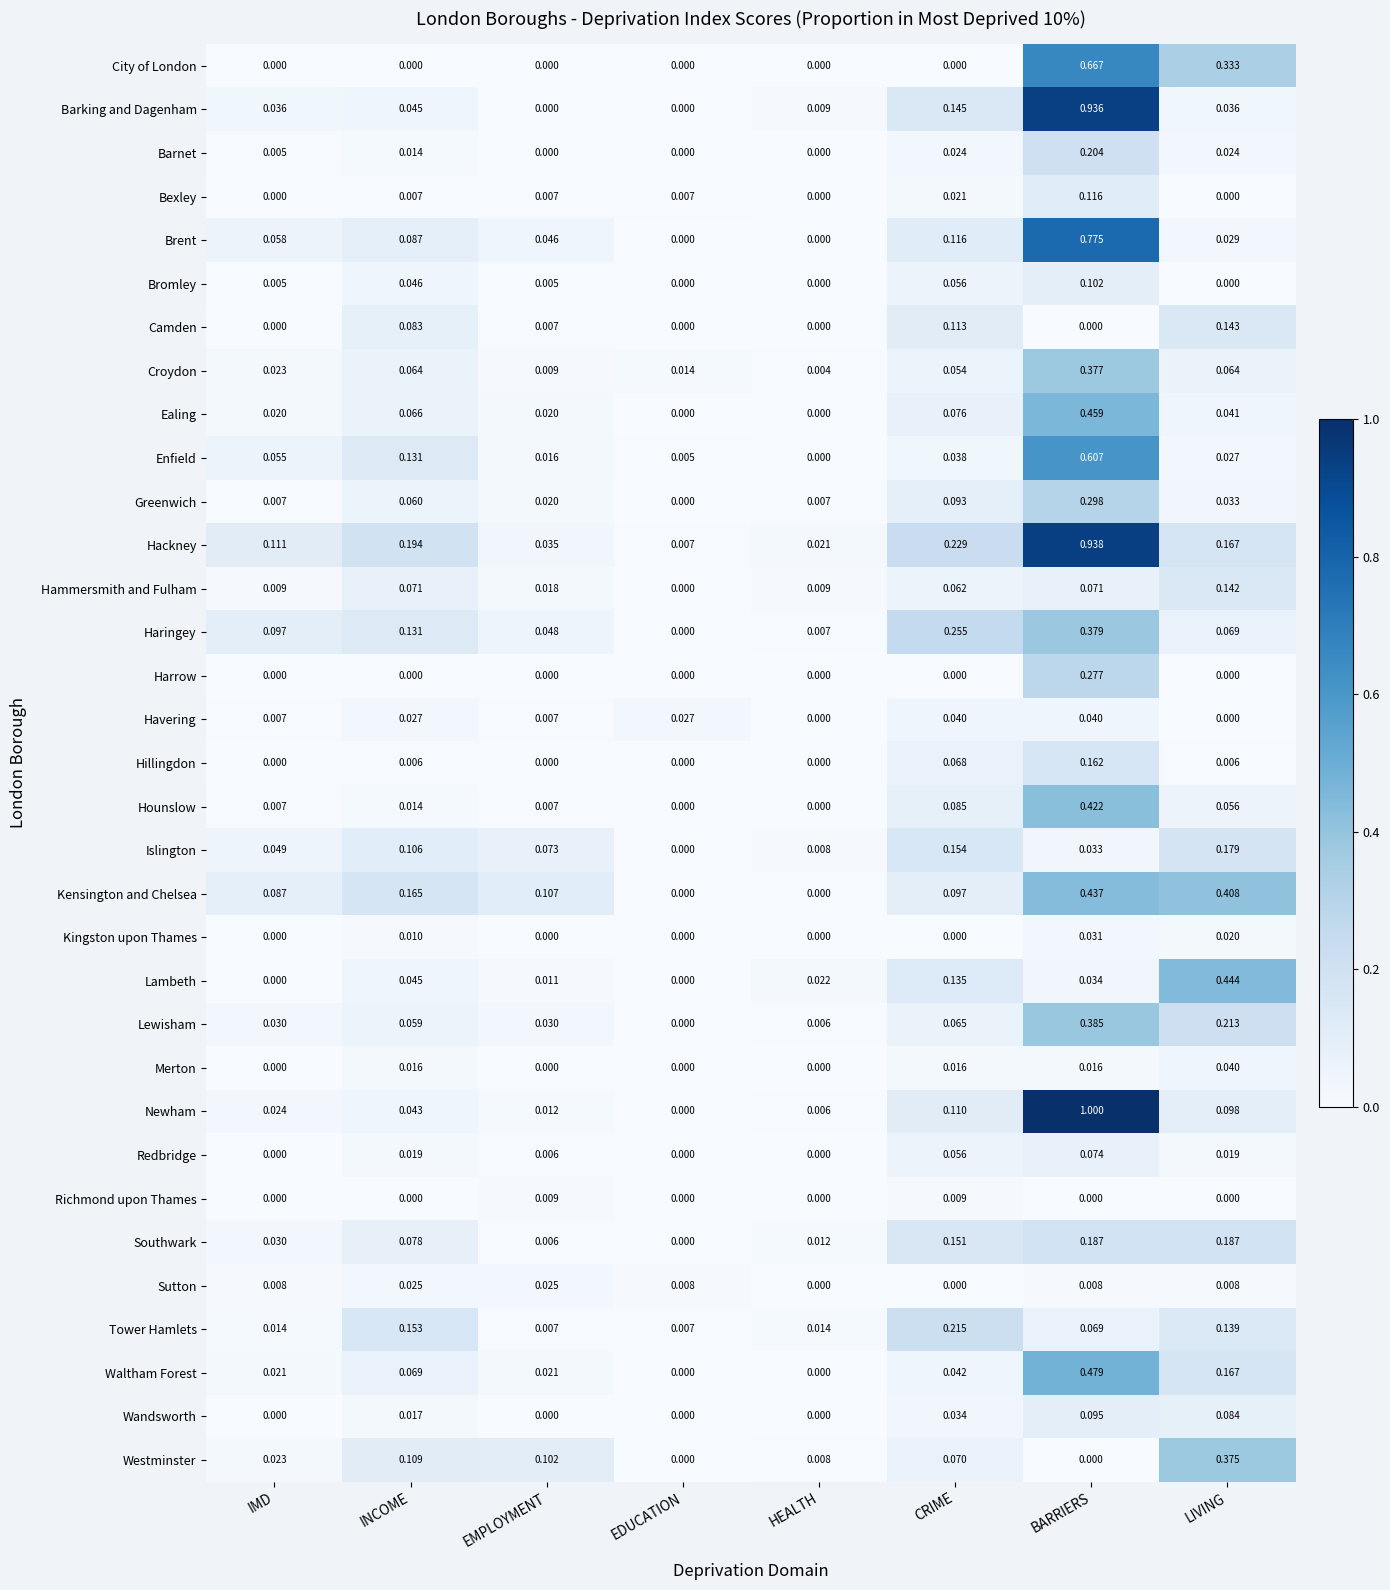

Is the value of Southwark at INCOME greater than the value of Waltham Forest at HEALTH?

Yes